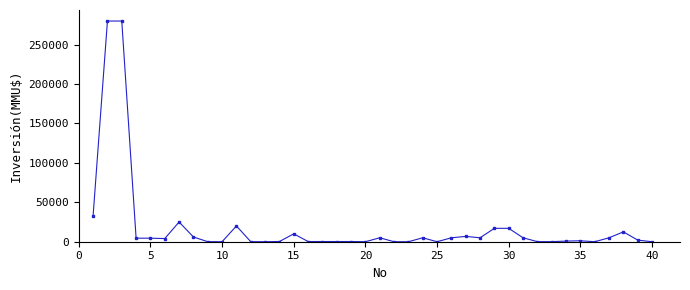

True or false: the data has more than 1 interior local peaks.

True